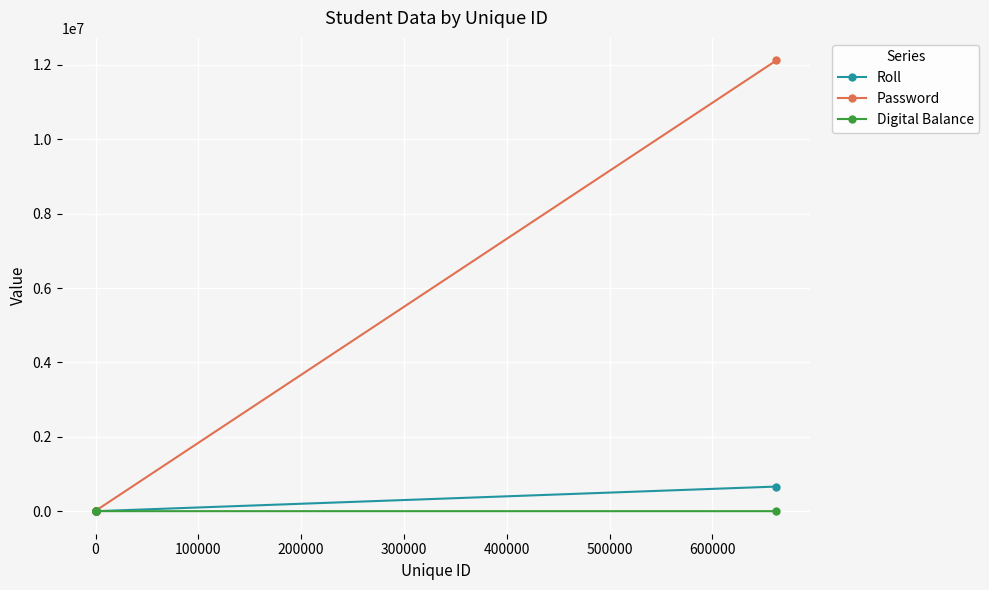

Which series has the largest total across all categories?

Password